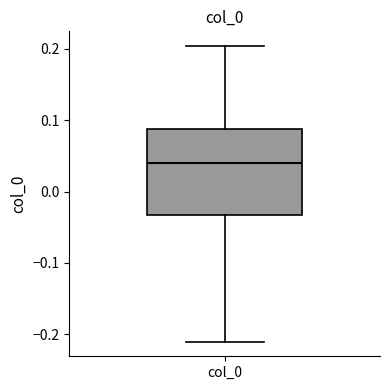

Transcribe this box plot: give where the median line is, the range the box spans, and where the two whiskers end, as read against the y-axis. The values are not printed on the chart, so give them approximately, as read against the axis.

median 0.04, box -0.03 to 0.09, whiskers -0.21 to 0.20